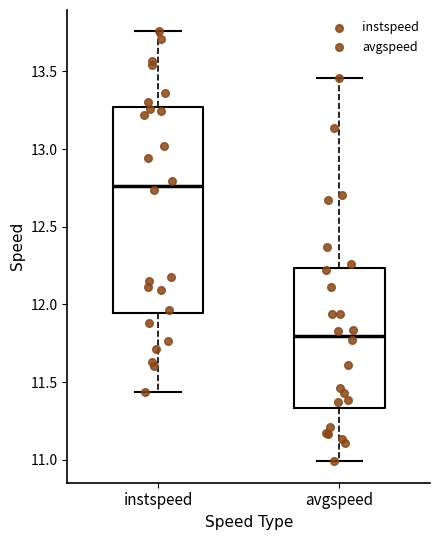

Which box is the tallest, from its lower edge to its upper edge?

instspeed